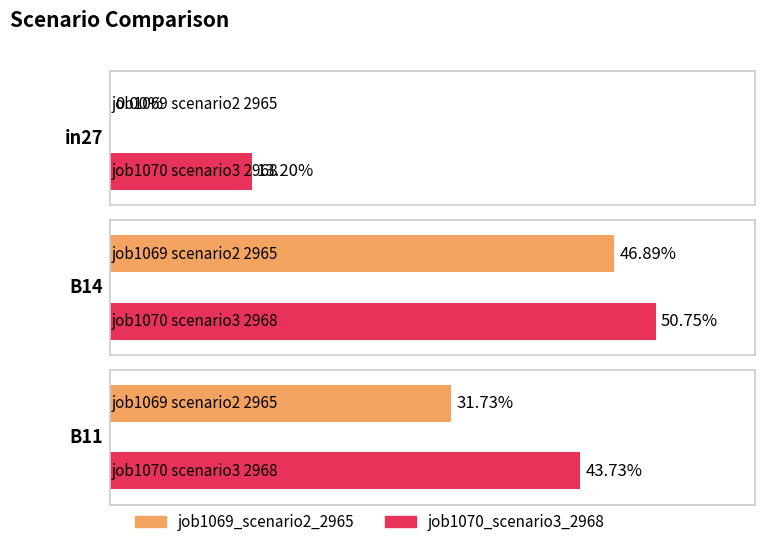

Which series has the largest range (max minus min)?

job1069_scenario2_2965